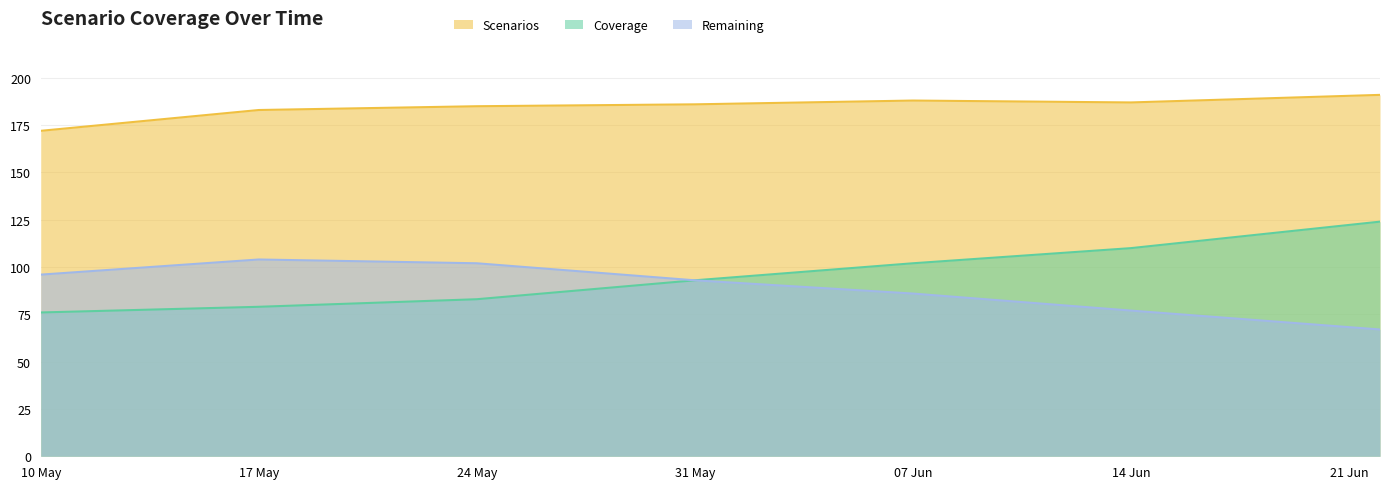

What is the spread (max minus min) of values at 17 May?

104